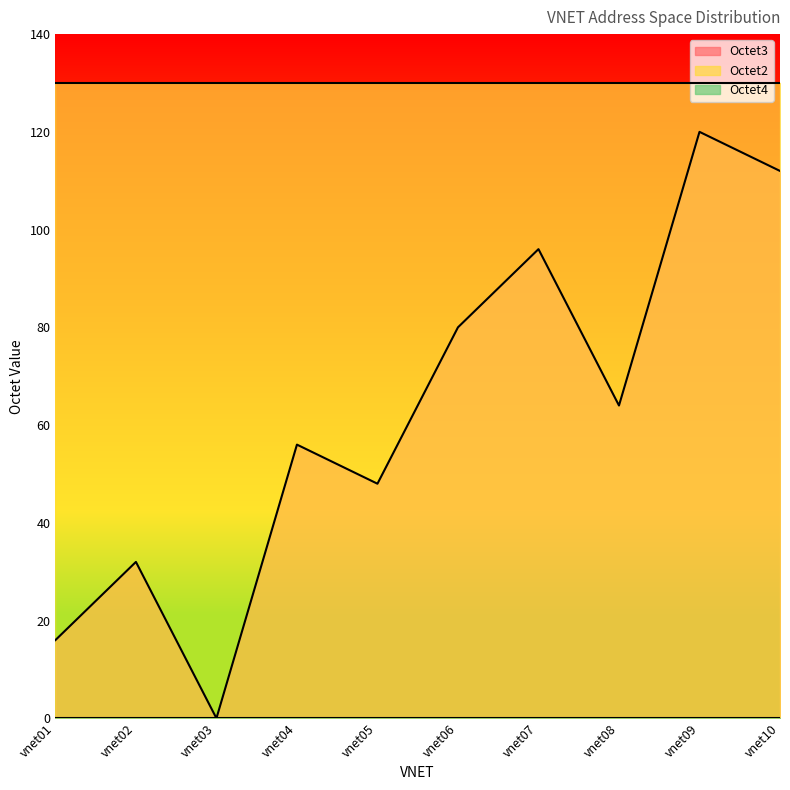

Reading left to right, what are all the values shown in this chart?

Octet3: vnet01=16	vnet02=32	vnet03=0	vnet04=56	vnet05=48	vnet06=80	vnet07=96	vnet08=64	vnet09=120	vnet10=112
Octet2: vnet01=130	vnet02=130	vnet03=130	vnet04=130	vnet05=130	vnet06=130	vnet07=130	vnet08=130	vnet09=130	vnet10=130
Octet4: vnet01=0	vnet02=0	vnet03=0	vnet04=0	vnet05=0	vnet06=0	vnet07=0	vnet08=0	vnet09=0	vnet10=0